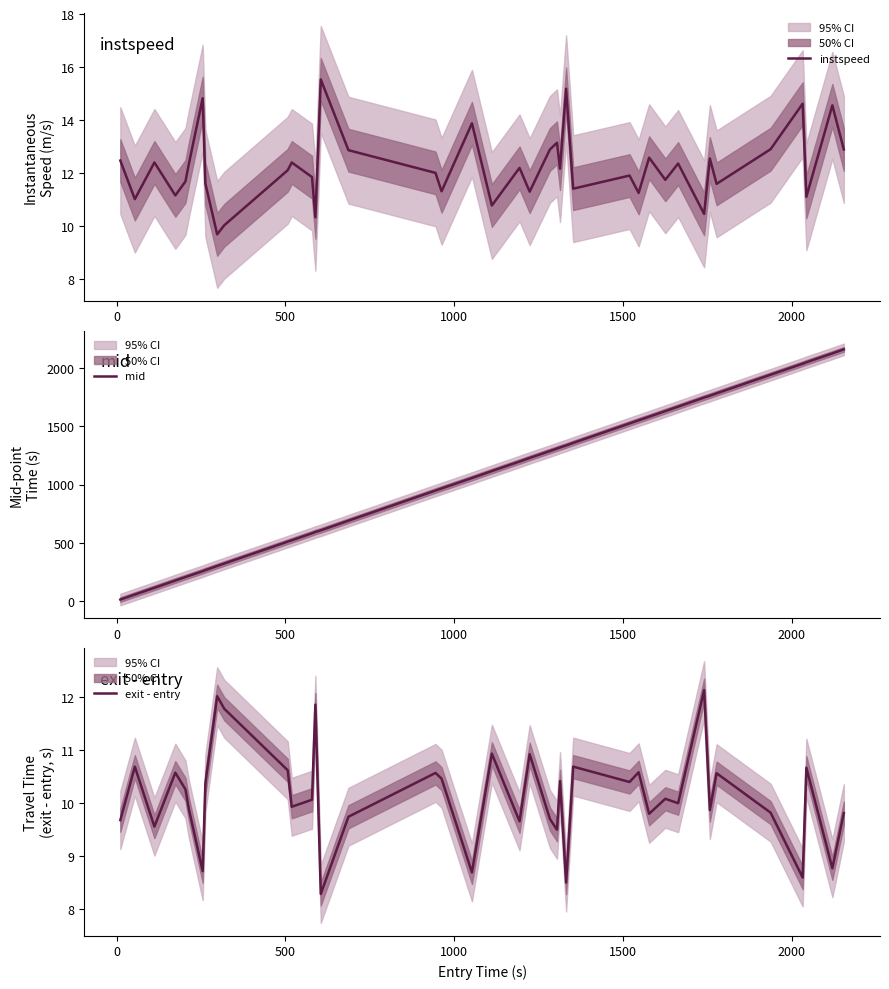

At how many categories does at least one series exceed 1672?

8